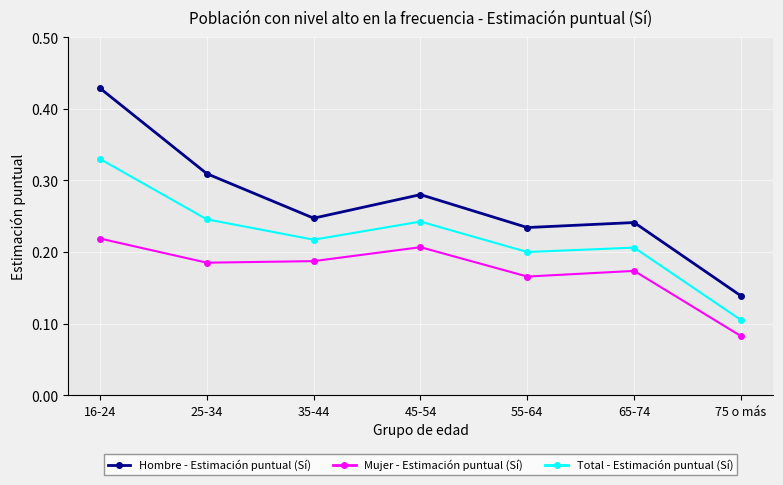

Which category has the lowest value across all series?

75 o más